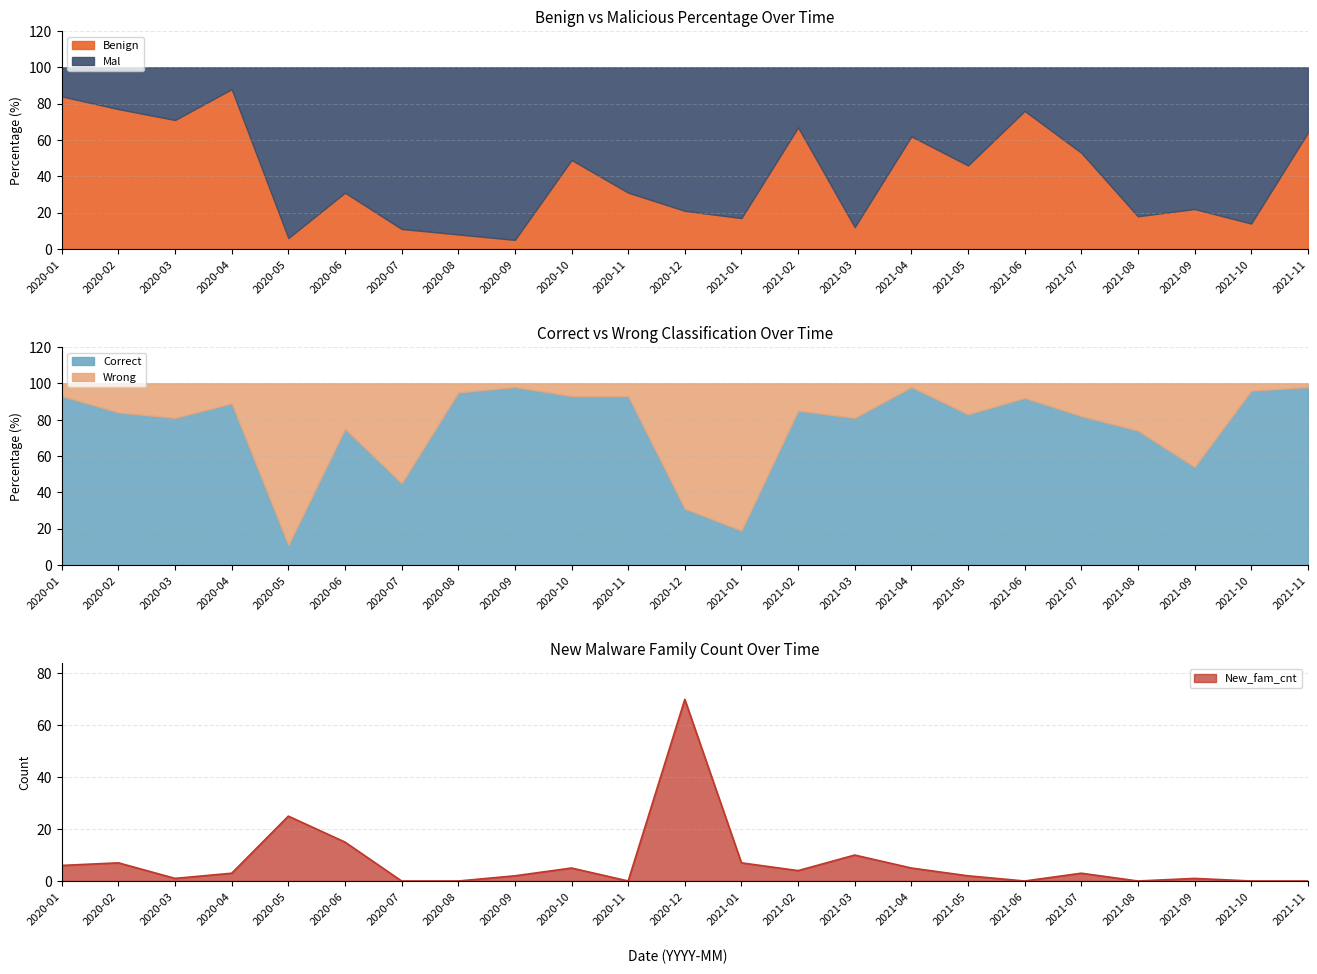

True or false: Wrong has a value of 4 at 2020-10.

False